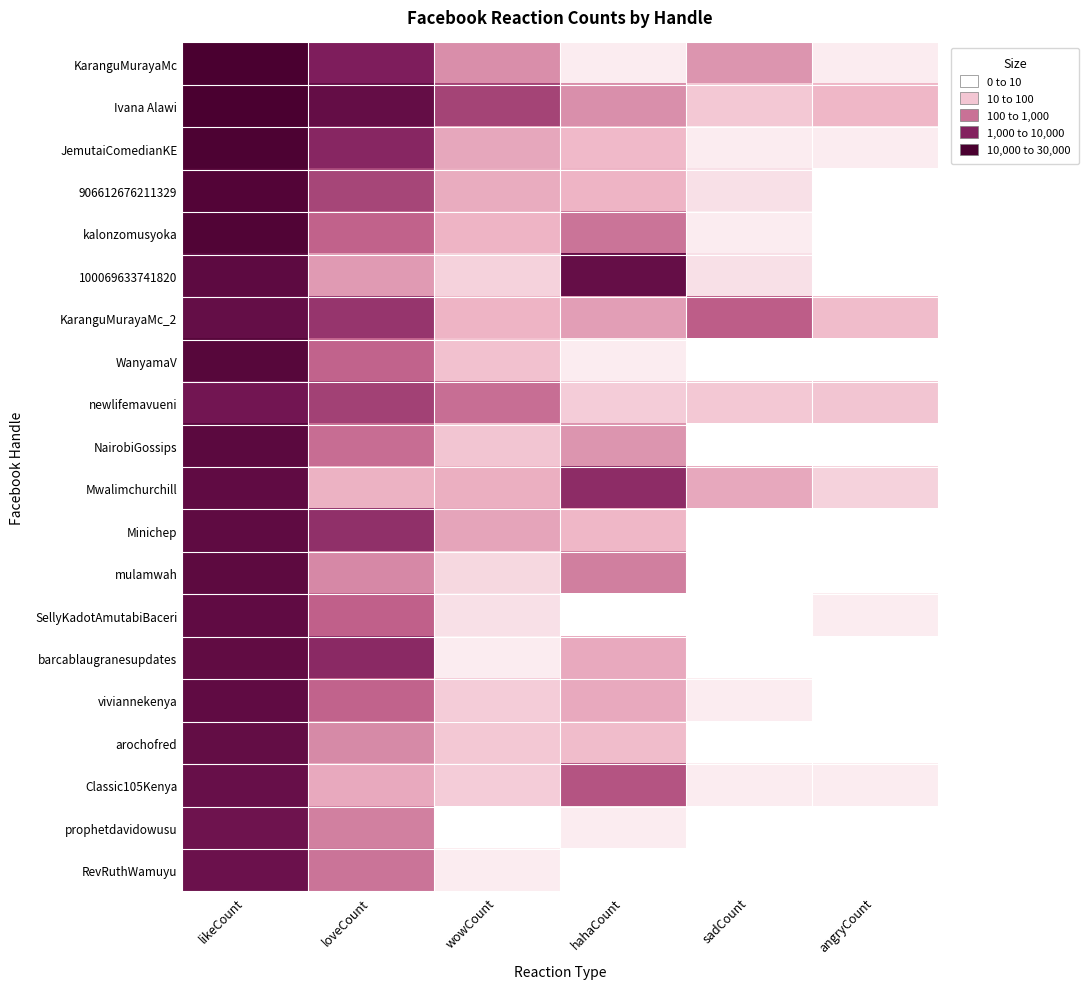

At which category does the chart reach its minimum across all series?

angryCount